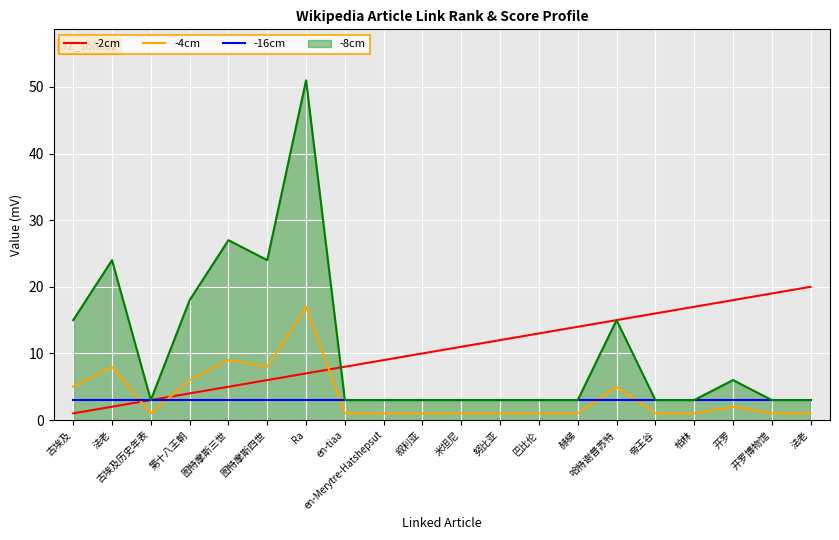

Is this an area chart (filled region under the line)?

Yes